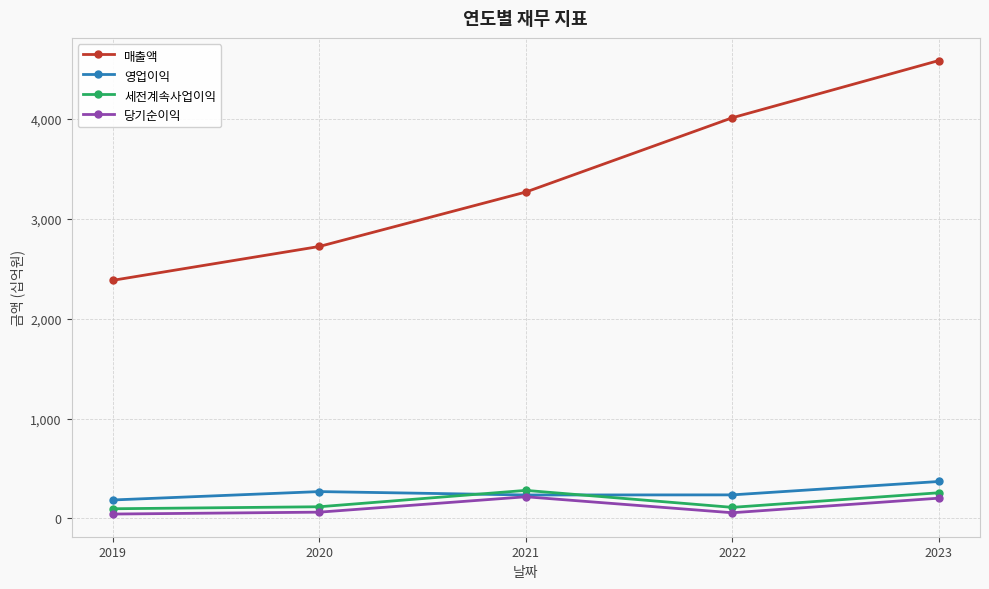

At which category is the sum across all series the highest?

2023